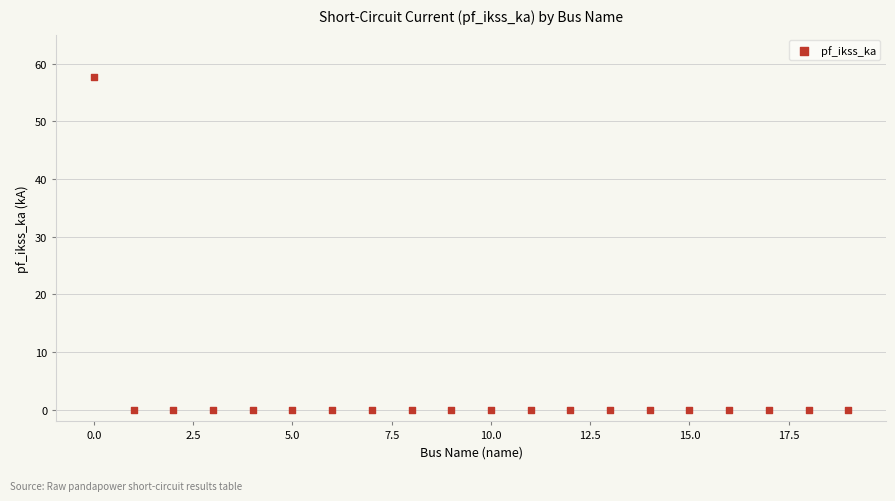

What is the range of Y values (max minus min)?

57.7